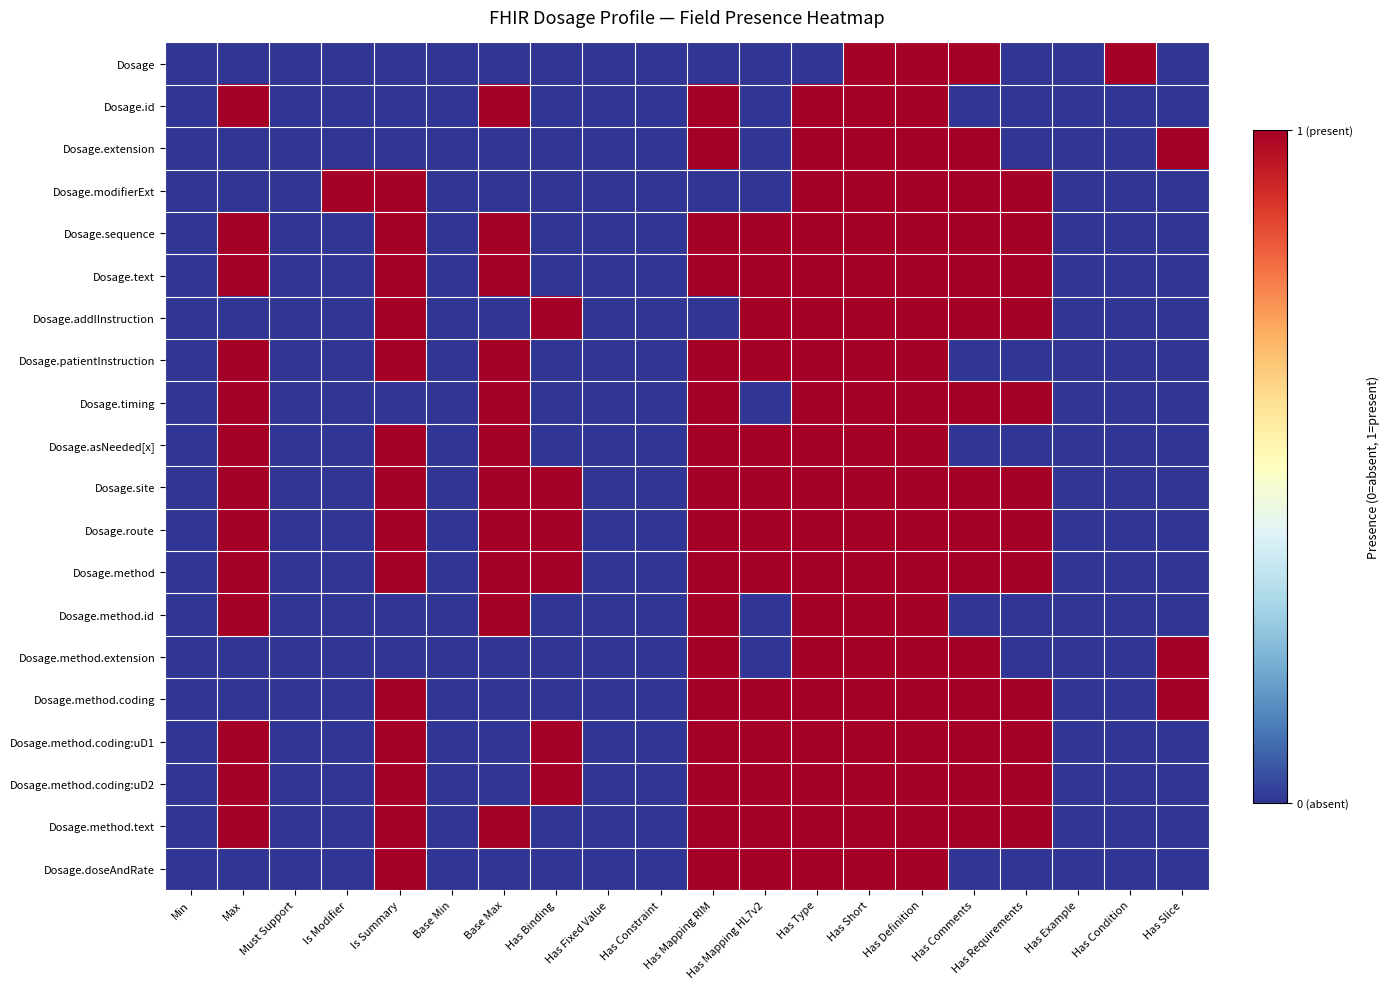

Which series changed the most between Has Example and Has Slice?

Dosage.extension